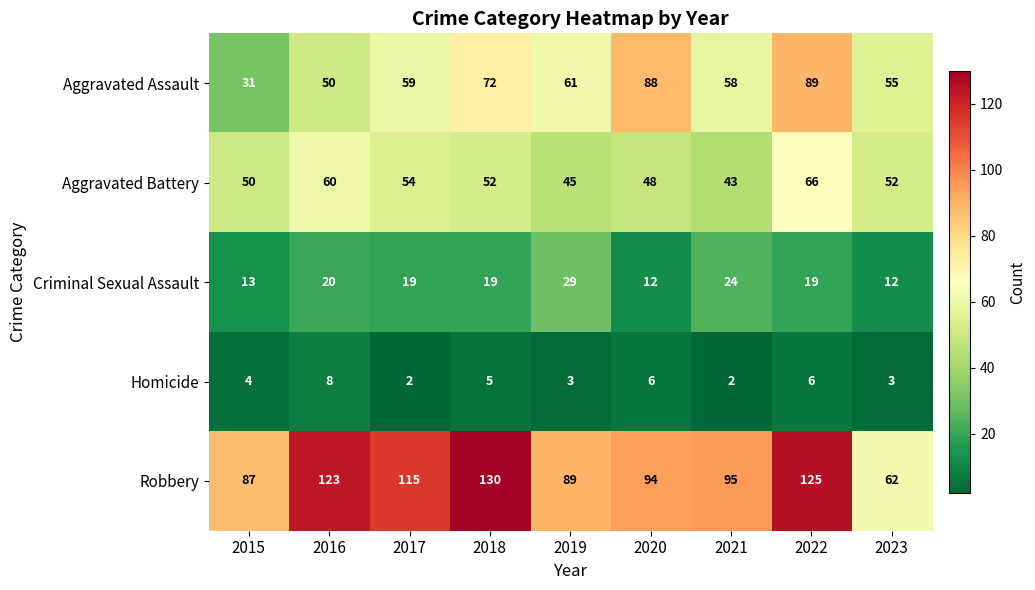

Rank the series at 2019 from lowest to highest value.

Homicide, Criminal Sexual Assault, Aggravated Battery, Aggravated Assault, Robbery